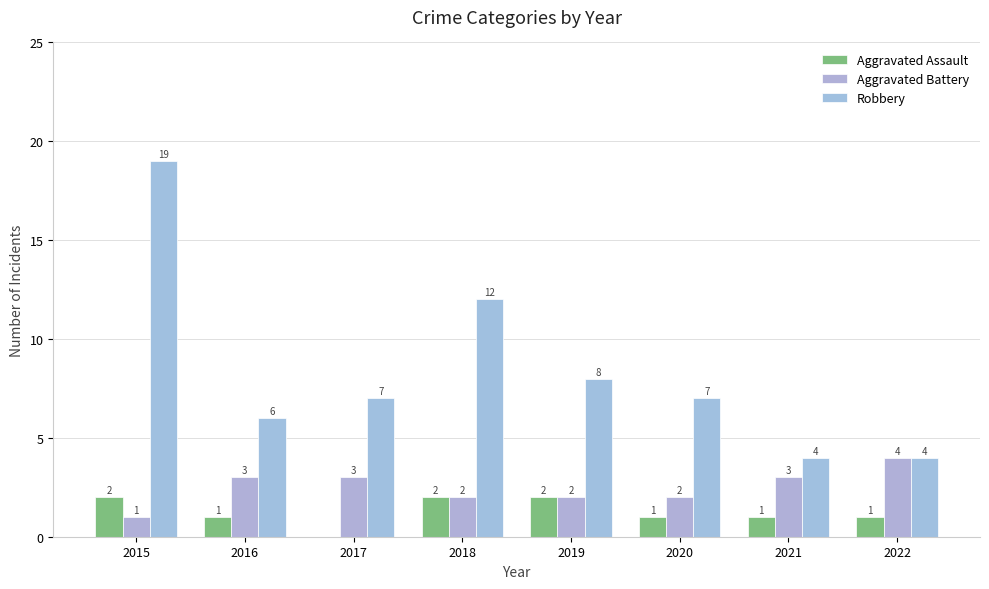

At how many categories does at least one series exceed 12?

1